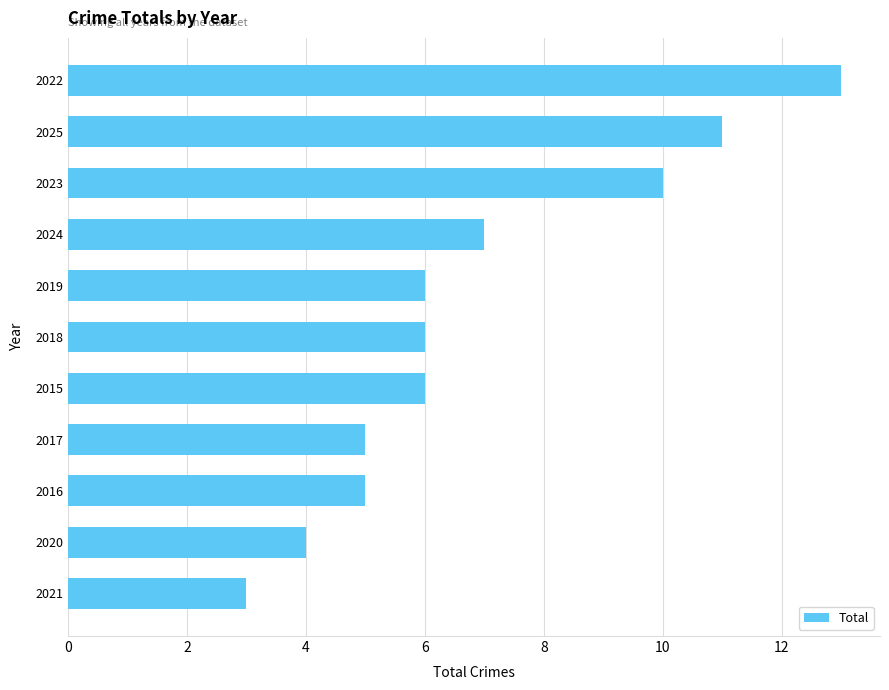

Where is the data nearest to the value 8?

2024